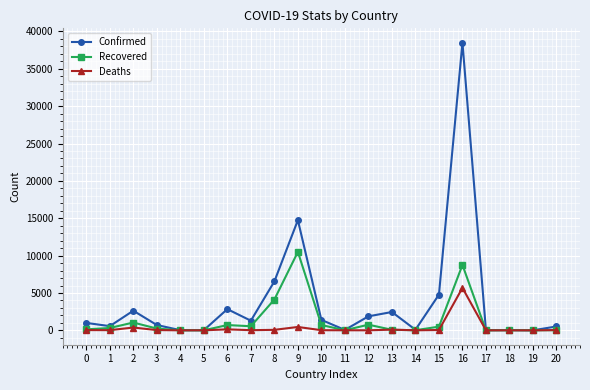

At 12, list the series in order from smallest to largest.

Deaths, Recovered, Confirmed